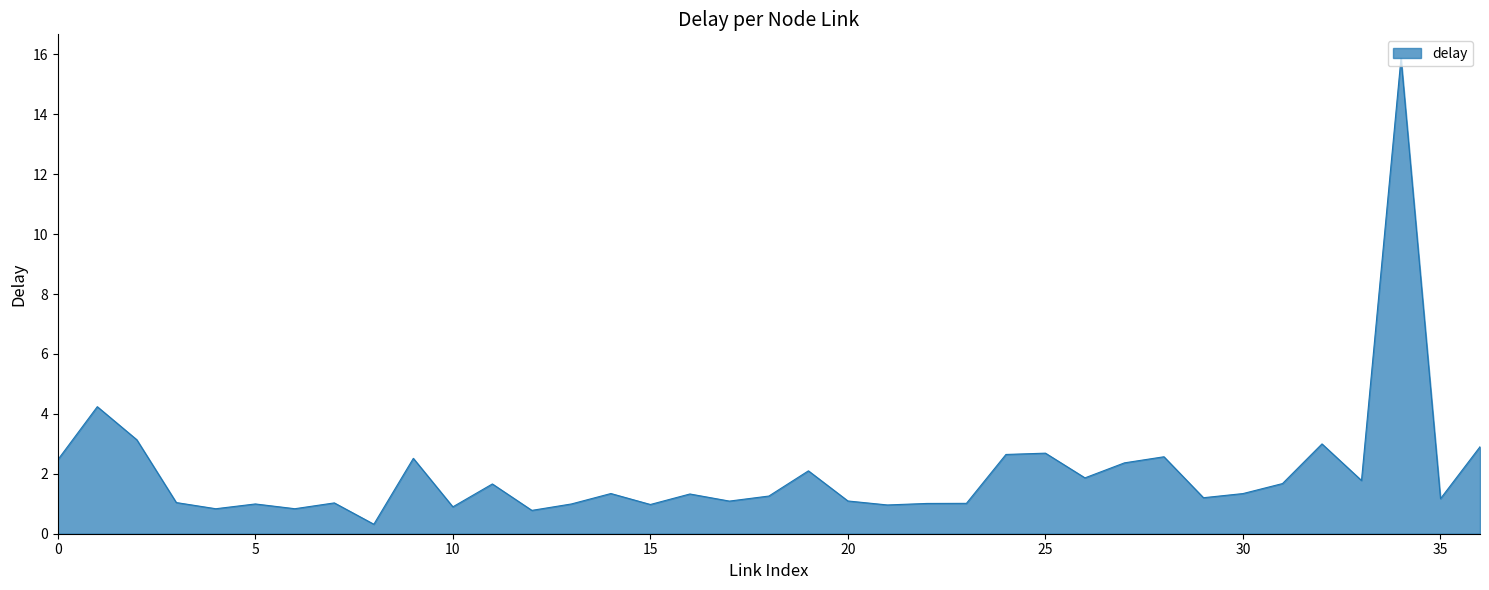

What is the maximum value shown in the chart?

15.9